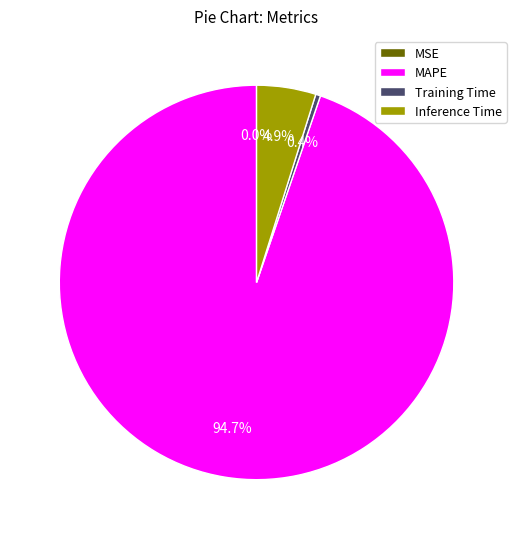

The Training Time slice represents 0% of the pie. True or false?

True